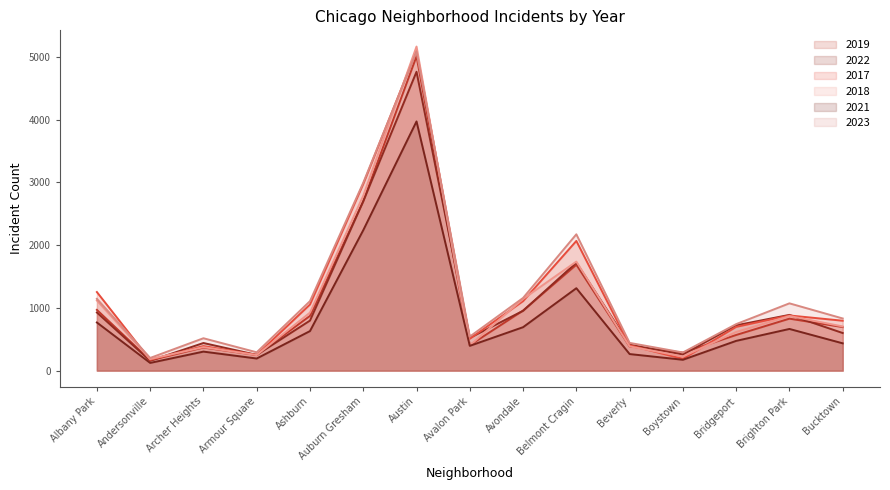

What position from the right is Belmont Cragin?

6